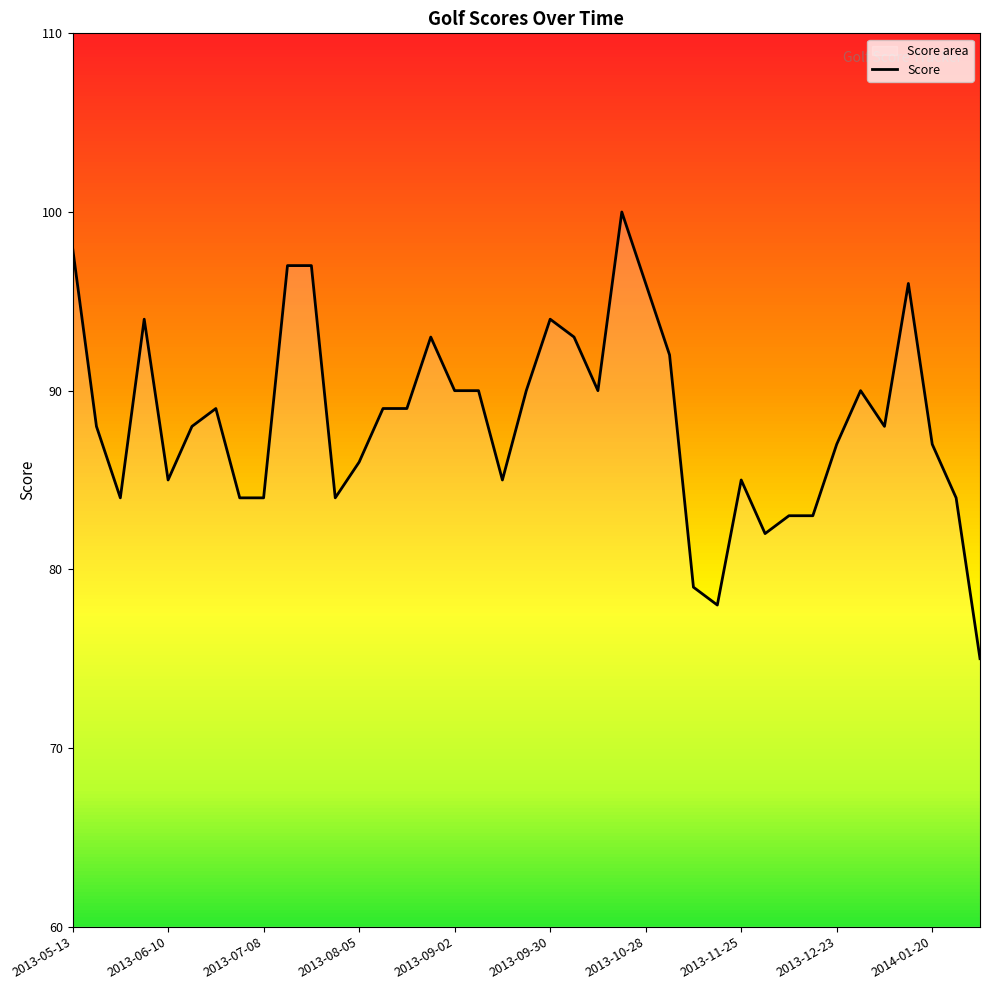

The value at 2013-08-26 is 124. True or false?

False